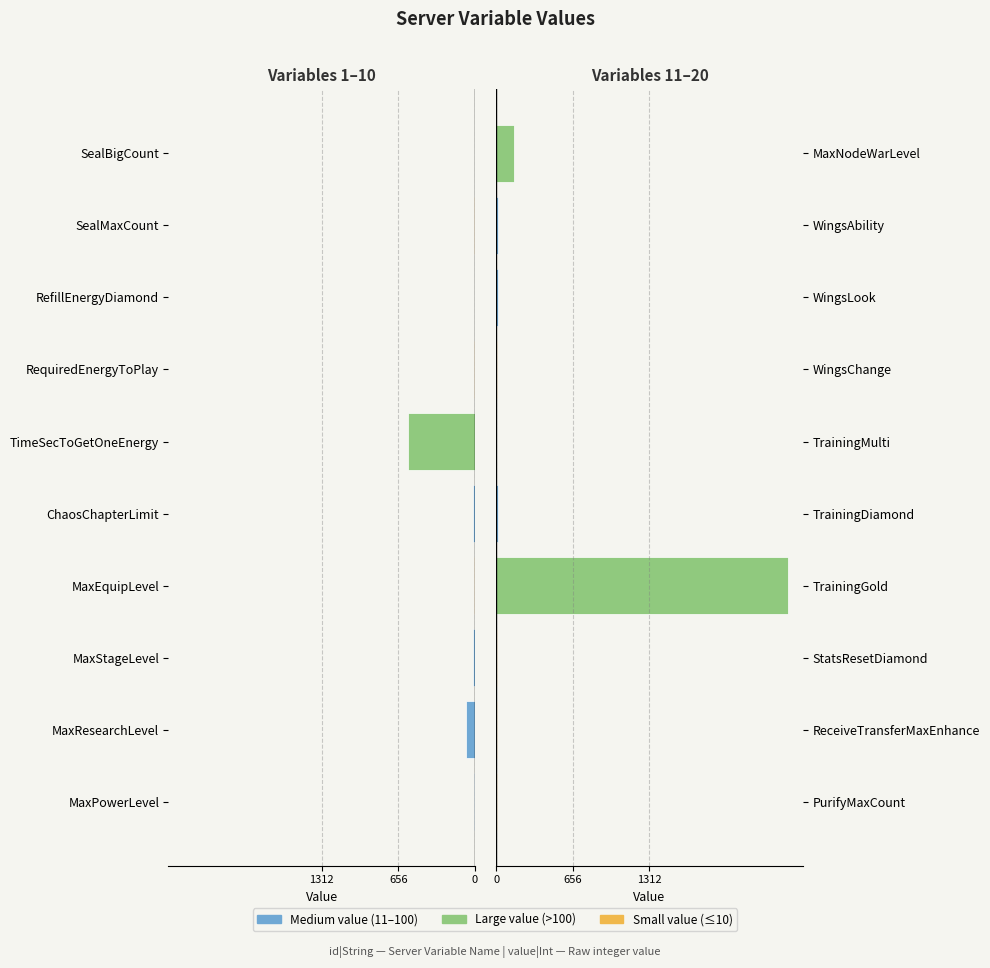

Reading right to left, extract all data points from this chart.

value|Int (left): -3	-8	-1	-5	-576	-15	-10	-16	-76	-12
value|Int (right): 150	14	12	10	2	12	2500	5	3	5